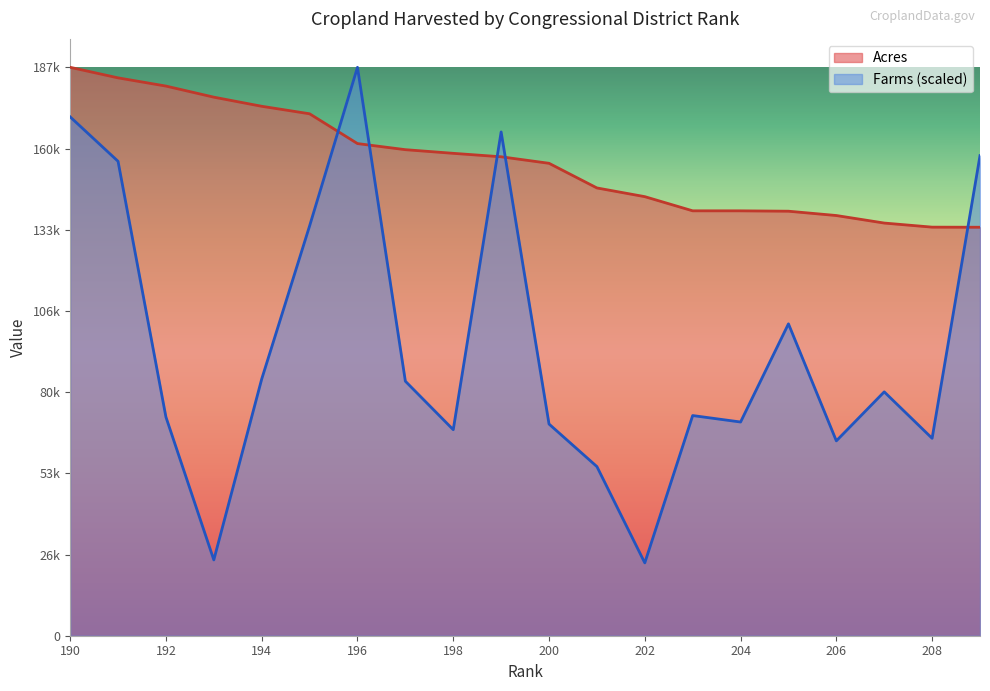

Between 201 and 202, which series saw the biggest shift?

Farms